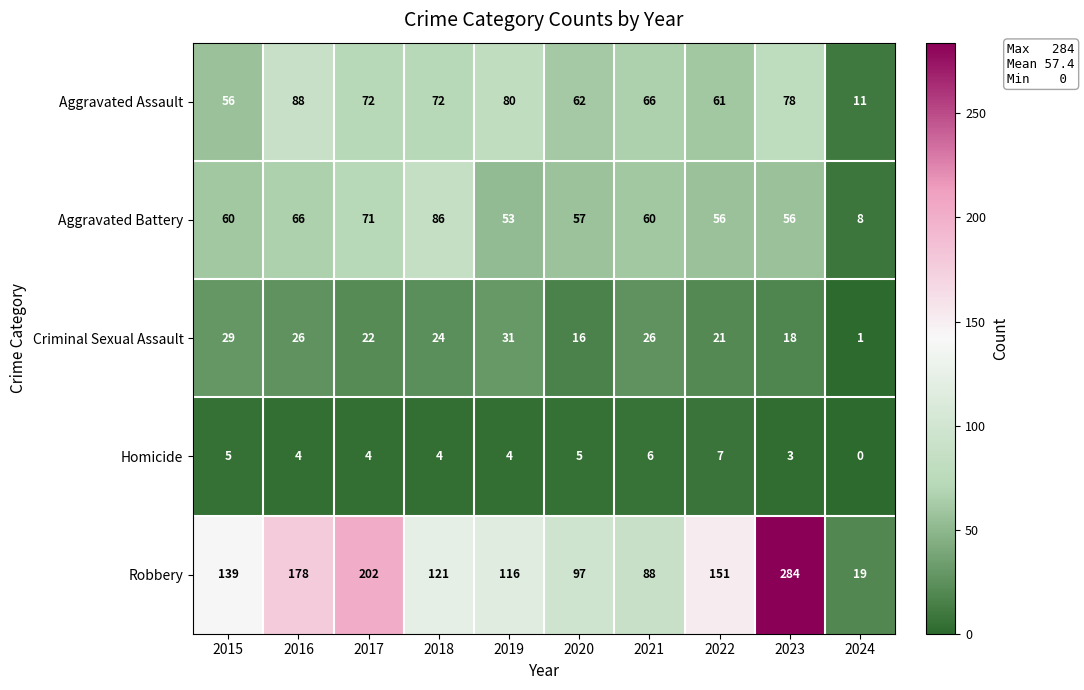

List the series in order of their peak value, lowest first.

Homicide, Criminal Sexual Assault, Aggravated Battery, Aggravated Assault, Robbery